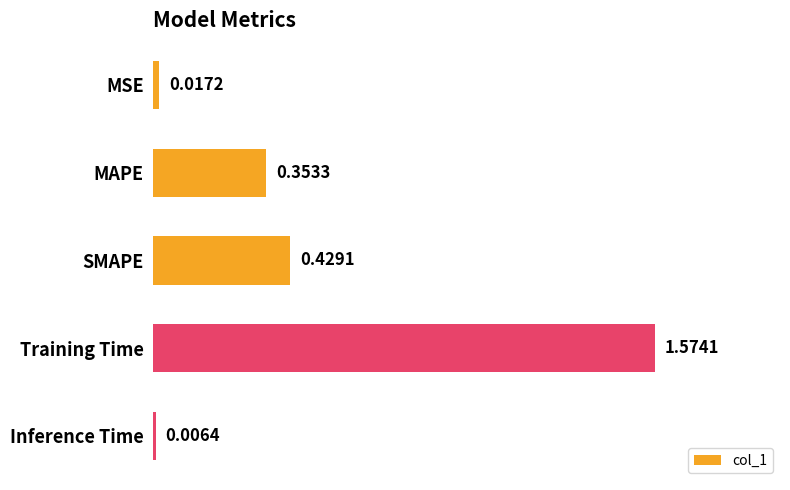

Which has a higher value, MSE or Inference Time?

MSE